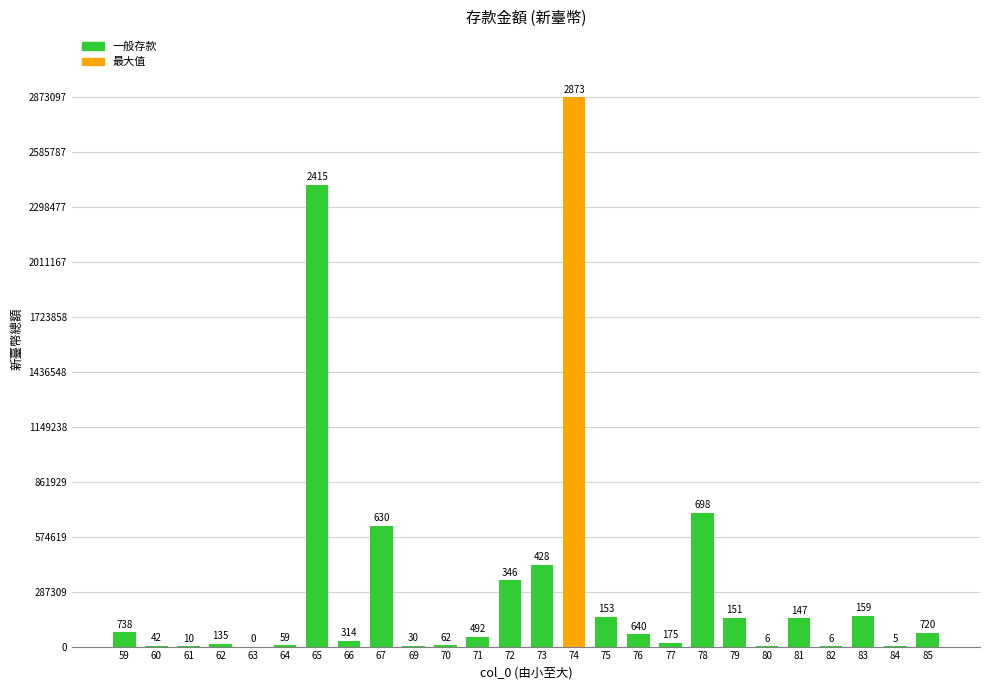

Are the bars horizontal?

No